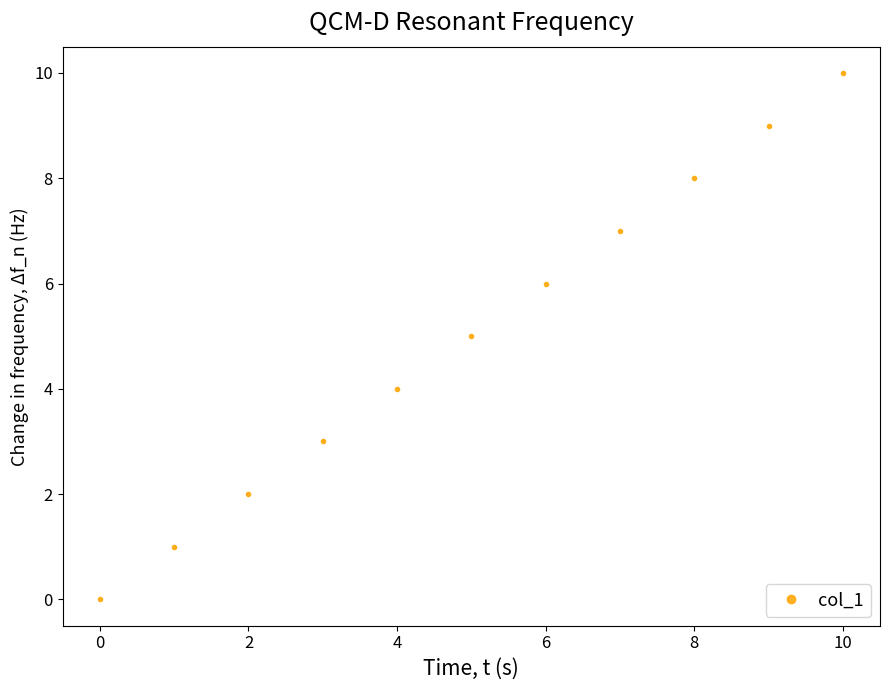

What is the value of the 11th point from the left?

10